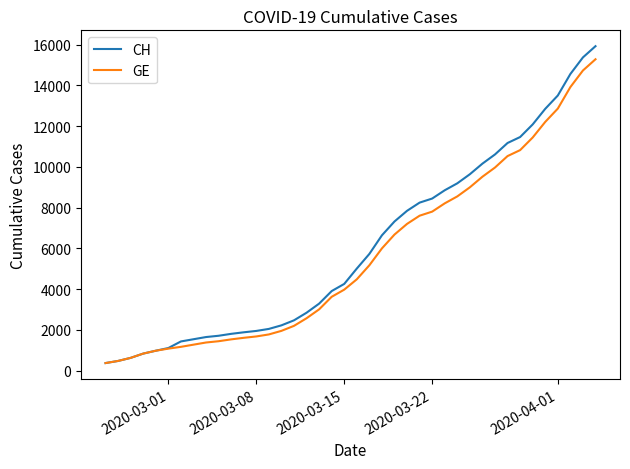

Which series has the widest spread of values?

CH